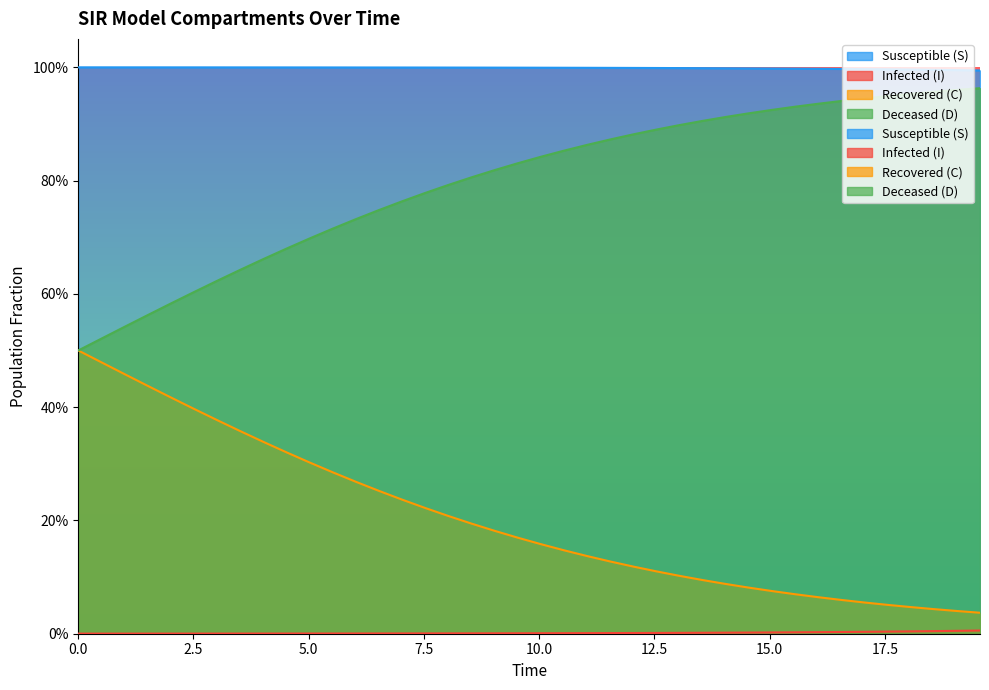

Count the number of data series in this chart.

4